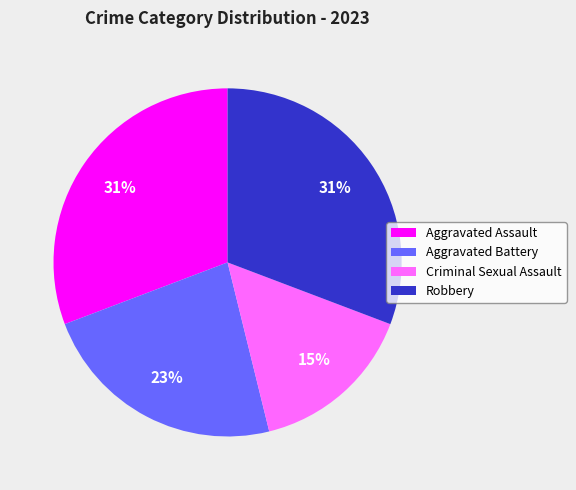

How many segments does this pie chart have?

4